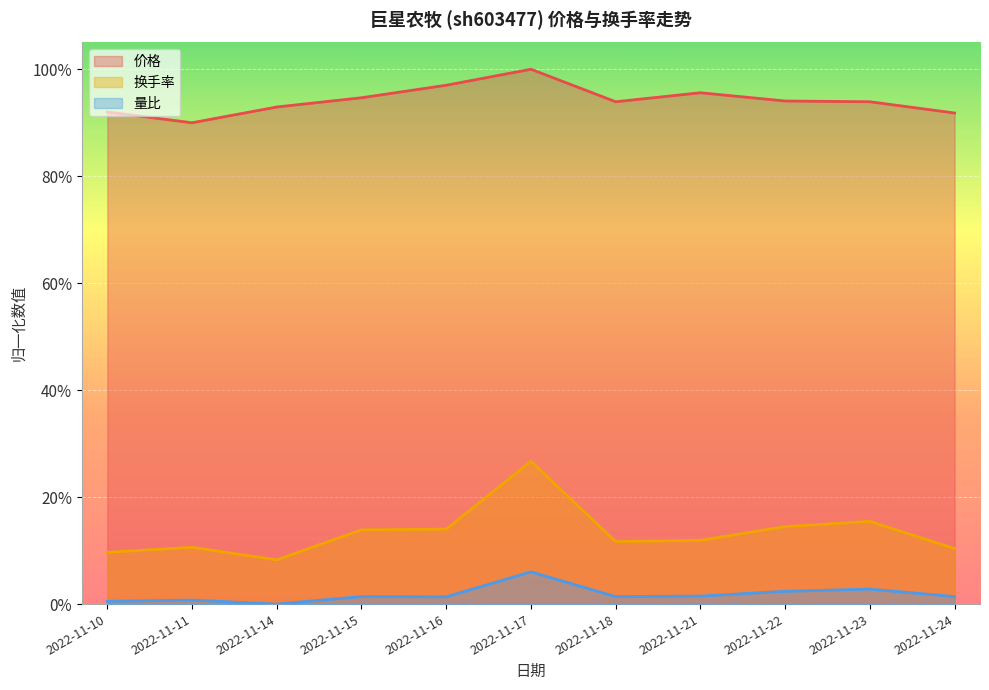

What are all the series names shown in the legend?

价格, 换手率, 量比